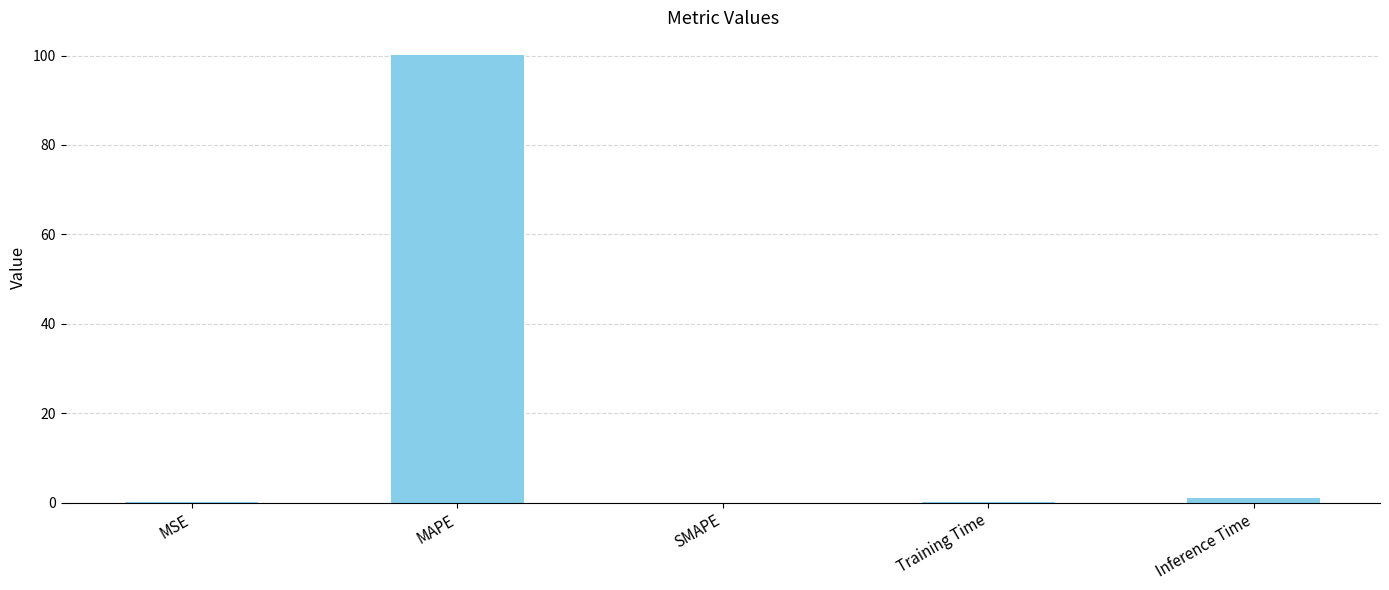

The chart shows a value of 0.9 at Inference Time. True or false?

True